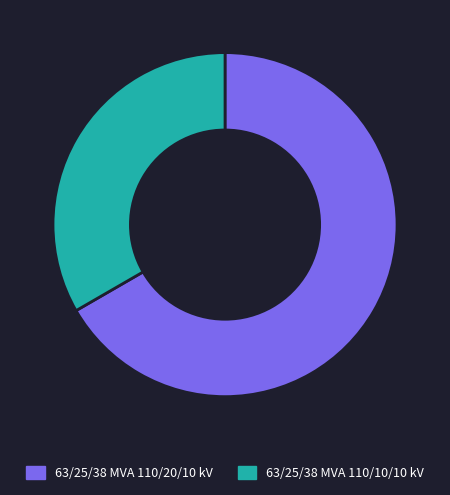

Is there a majority slice in this chart?

Yes